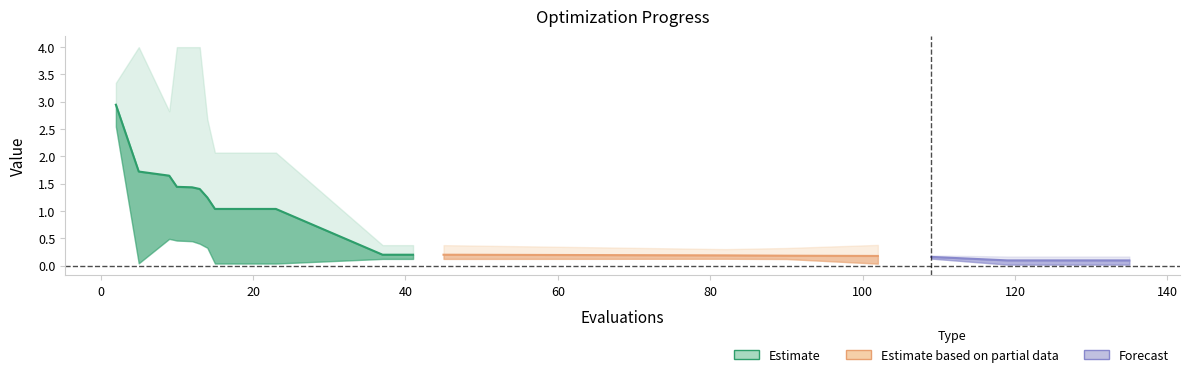

Between 14 and 9, which is larger?

9